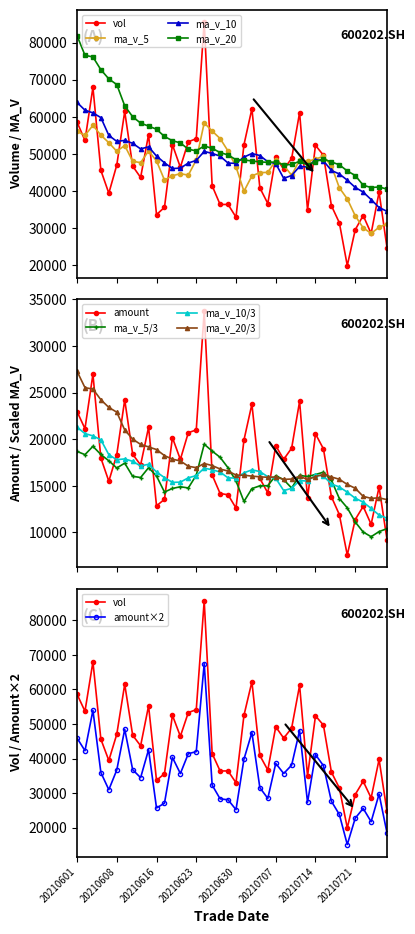

Reading left to right, what are all the values shown in this chart?

vol: 58582.6	53661.0	67929.2	45577.0	39432.0	47000.1	61460.6	46723.0	43676.2	55214.1	33670.0	35617.0	52503.0	46420.0	53291.2	54112.0	85567.0	41433.2	36396.2	36408.2	32982.6	52473.0	62176.0	40882.0	36656.0	49174.0	45878.0	48797.0	61141.0	34944.2	52334.6	49646.2	36087.4	31485.0	19946.0	29594.6	33425.9	28588.0	39726.0	24687.8
amount: 22957.8	21126.7	26960.9	17975.5	15486.9	18335.4	24222.2	18382.0	17229.9	21282.4	12850.8	13540.0	20166.6	17825.8	20697.8	20989.3	33709.4	16161.0	14170.9	14032.1	12608.0	19903.1	23753.9	15784.3	14236.4	19291.3	17832.3	19036.0	24047.3	13665.9	20563.3	18961.5	13826.6	11908.5	7567.5	11376.9	12786.3	10865.9	14861.7	9222.3
ma_v_5: 56058.9	55021.4	57697.2	55067.0	53036.4	50719.9	52279.8	48038.5	47658.4	50814.8	48148.8	42980.1	44136.1	44684.8	44300.2	48388.6	58378.6	56164.7	54159.9	50783.3	46557.4	39938.6	44087.2	44984.4	45033.9	48272.2	46953.2	44277.4	48329.2	47986.8	48619.0	49372.6	46830.7	40899.5	37899.8	33351.8	30107.8	28607.9	30256.1	31204.5
ma_v_10: 63879.4	61792.1	61060.5	59797.6	55003.7	53389.4	53650.6	52867.9	51362.7	51925.6	49434.3	47629.9	46087.3	46171.6	47557.5	48268.7	50679.3	50150.4	49422.4	47541.8	47473.0	49158.6	50125.9	49572.1	47908.6	47414.8	43445.9	44182.3	46656.8	46510.4	48445.6	48162.9	45554.0	44614.3	42943.3	40985.4	39740.2	37719.3	35577.8	34552.1
ma_v_20: 81856.6	76577.5	76125.8	72686.9	70219.0	68689.8	62964.9	60018.1	58312.2	57509.5	56656.9	54711.0	53573.9	52984.6	51280.6	50829.1	52165.0	51509.1	50392.5	49733.7	48453.7	48394.3	48106.6	47871.9	47733.1	47841.8	47062.6	47166.3	48039.6	47026.1	47959.3	48660.8	47840.0	47093.2	45426.0	44200.1	41593.1	40950.8	41117.3	40531.3